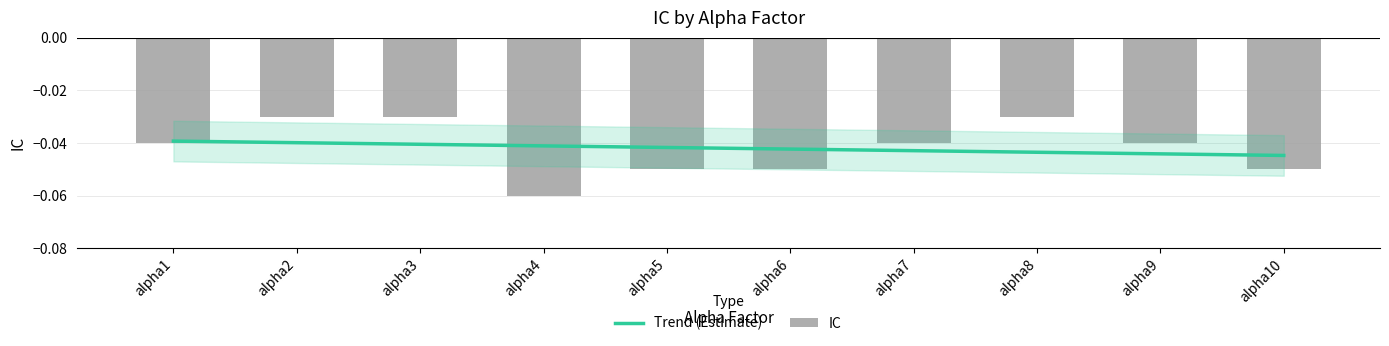

Reading left to right, what are all the values shown in this chart?

alpha1=-0.0	alpha2=-0.0	alpha3=-0.0	alpha4=-0.1	alpha5=-0.1	alpha6=-0.1	alpha7=-0.0	alpha8=-0.0	alpha9=-0.0	alpha10=-0.1